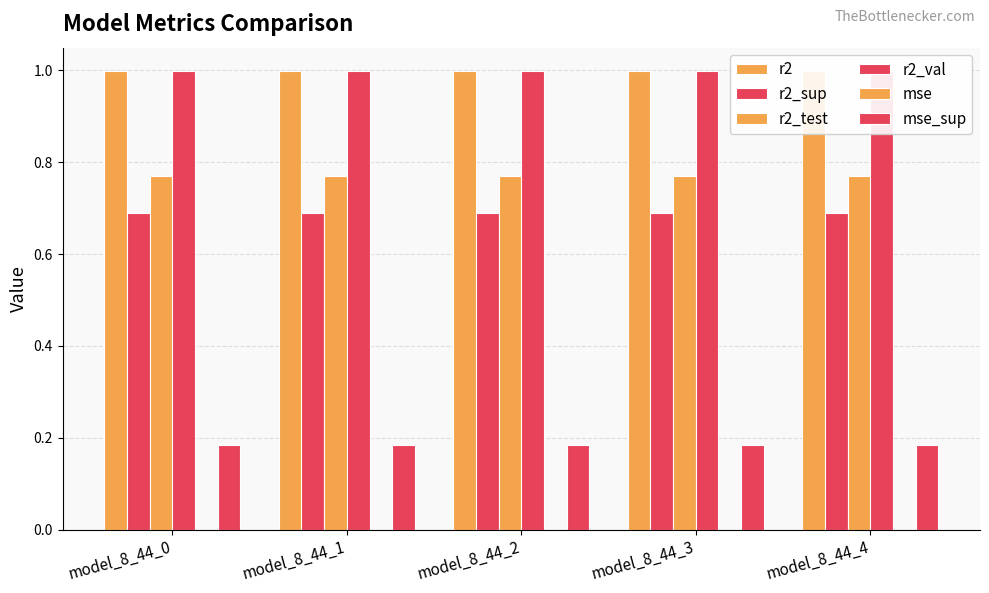

The value of mse at model_8_44_0 is 0.0. True or false?

False